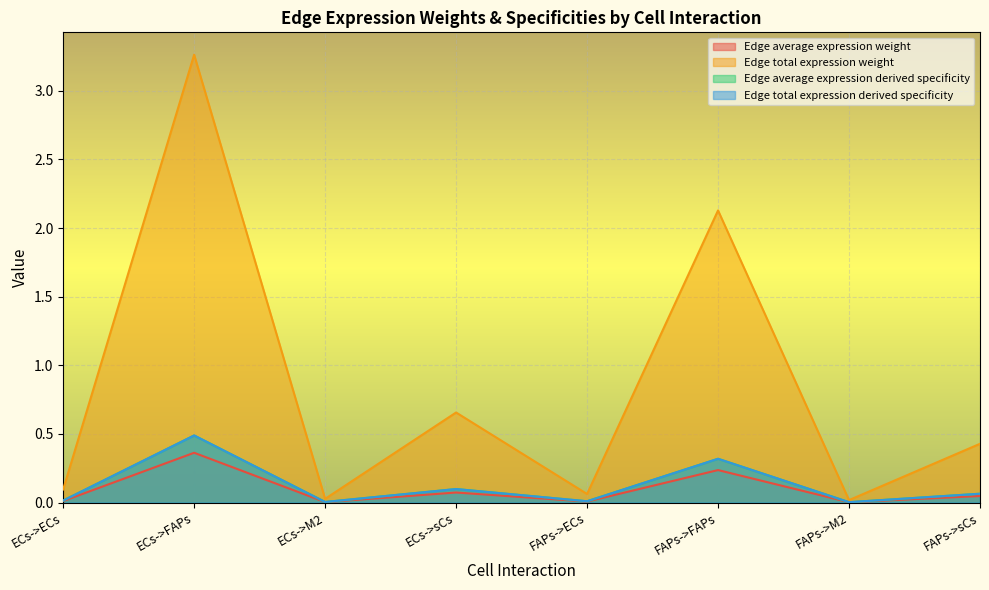

True or false: Edge total expression derived specificity has a value of 0.3 at FAPs->FAPs.

True